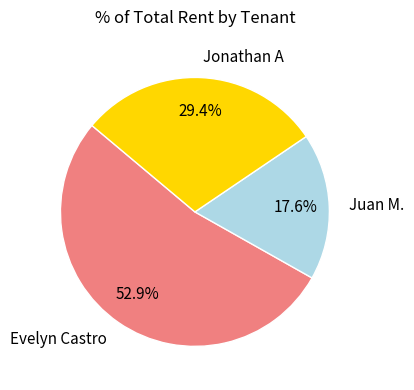

The Evelyn Castro slice represents 42% of the pie. True or false?

False